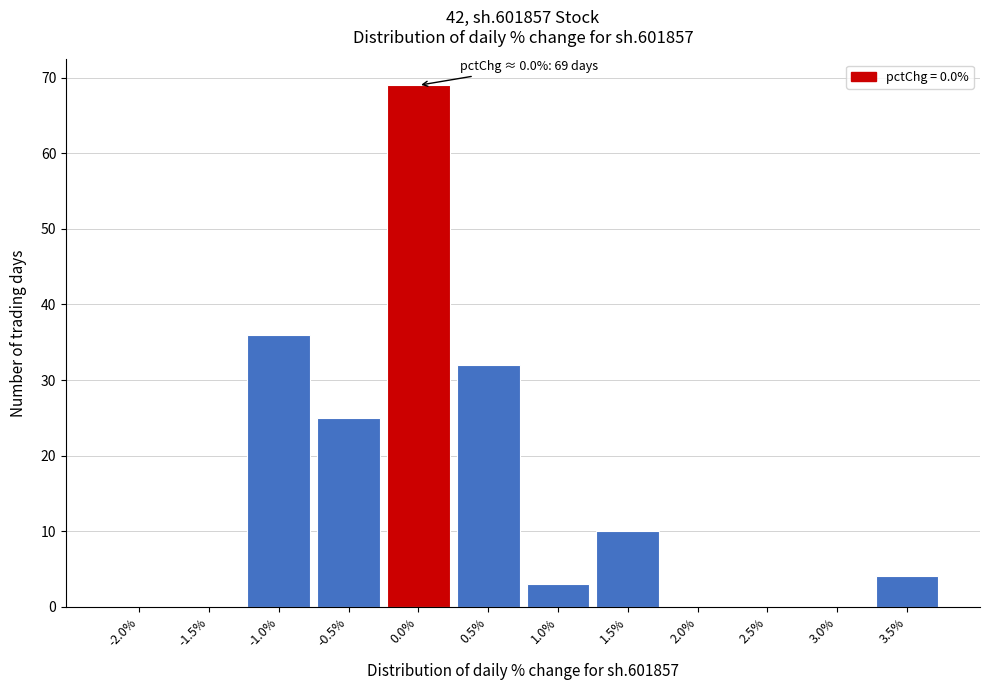

Reading left to right, extract all data points from this chart.

-2.0%=0	-1.5%=0	-1.0%=36	-0.5%=25	0.0%=69	0.5%=32	1.0%=3	1.5%=10	2.0%=0	2.5%=0	3.0%=0	3.5%=4